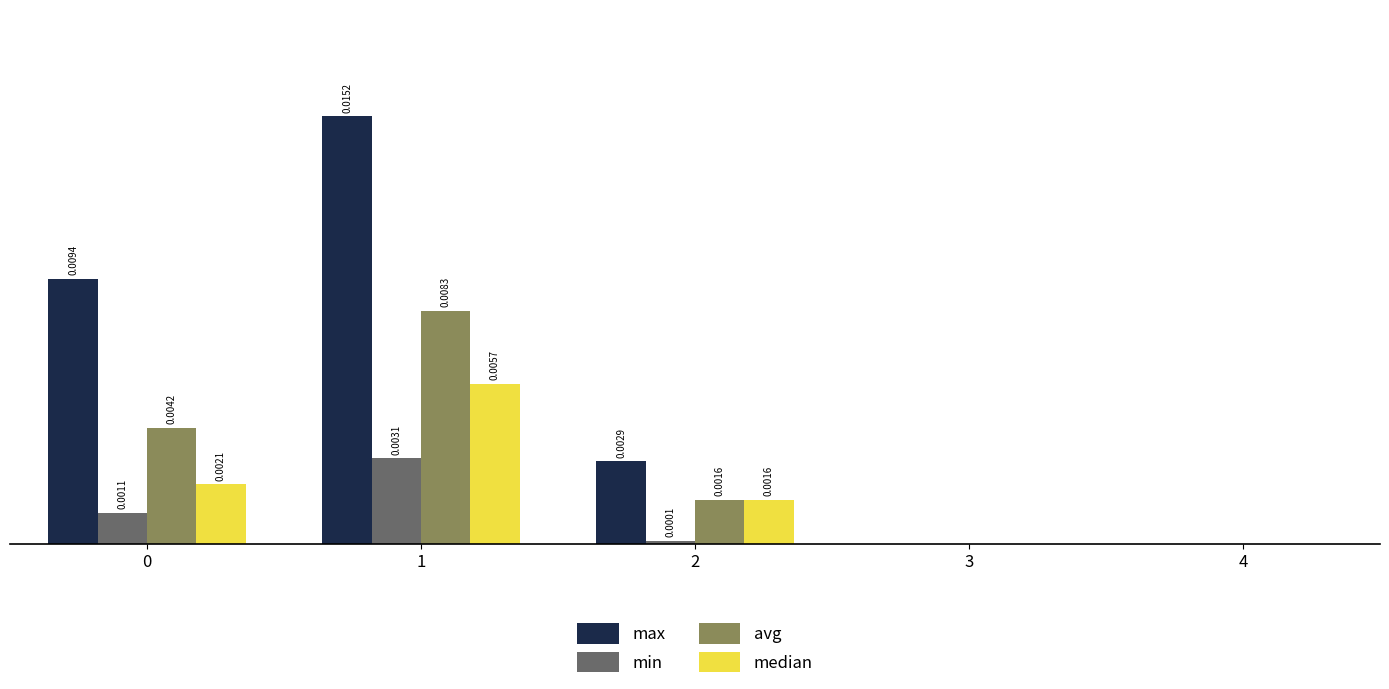

Which series has the largest total across all categories?

max